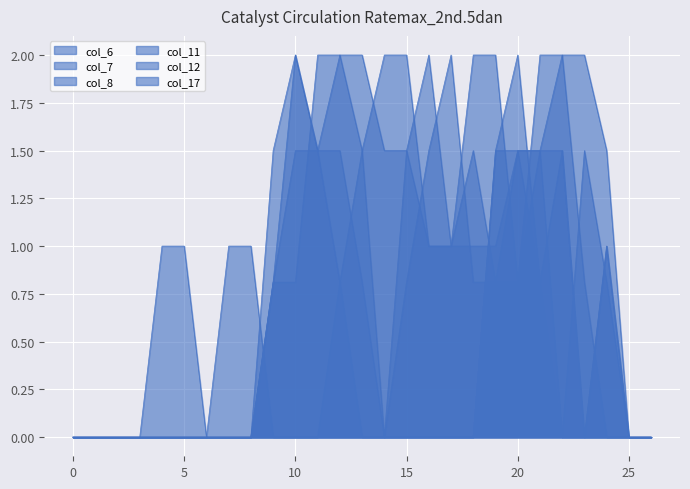

Reading right to left, transcribe all the data shown in this chart.

col_6: 0.0	0.0	0.0	0.0	1.5	0.8	1.5	1.0	1.0	1.0	1.0	2.0	2.0	1.5	0.8	0.0	0.0	0.0	0.0	0.0	0.0	0.0	0.0	0.0	0.0	0.0	0.0
col_7: 0.0	0.0	0.8	1.5	0.0	1.5	1.5	0.8	1.5	1.0	1.0	1.5	1.5	2.0	2.0	1.5	1.5	0.8	0.0	0.0	0.0	0.0	0.0	0.0	0.0	0.0	0.0
col_8: 0.0	0.0	1.5	2.0	2.0	1.5	0.8	2.0	2.0	1.0	2.0	1.5	0.0	0.8	1.5	1.5	2.0	1.5	0.0	0.0	0.0	0.0	0.0	0.0	0.0	0.0	0.0
col_11: 0.0	0.0	1.0	0.0	1.5	1.5	1.5	1.5	0.0	0.0	0.0	0.0	0.0	1.5	2.0	2.0	0.8	0.8	0.0	0.0	0.0	0.0	0.0	0.0	0.0	0.0	0.0
col_12: 0.0	0.0	1.0	0.0	0.0	0.8	2.0	1.5	0.0	0.0	0.0	0.0	0.0	0.0	0.8	1.5	2.0	0.8	0.0	0.0	0.0	0.0	0.0	0.0	0.0	0.0	0.0
col_17: 0.0	0.0	0.0	0.8	2.0	2.0	0.8	0.8	0.8	2.0	1.5	0.8	0.0	0.0	0.0	0.0	0.0	0.0	1.0	1.0	0.0	1.0	1.0	0.0	0.0	0.0	0.0